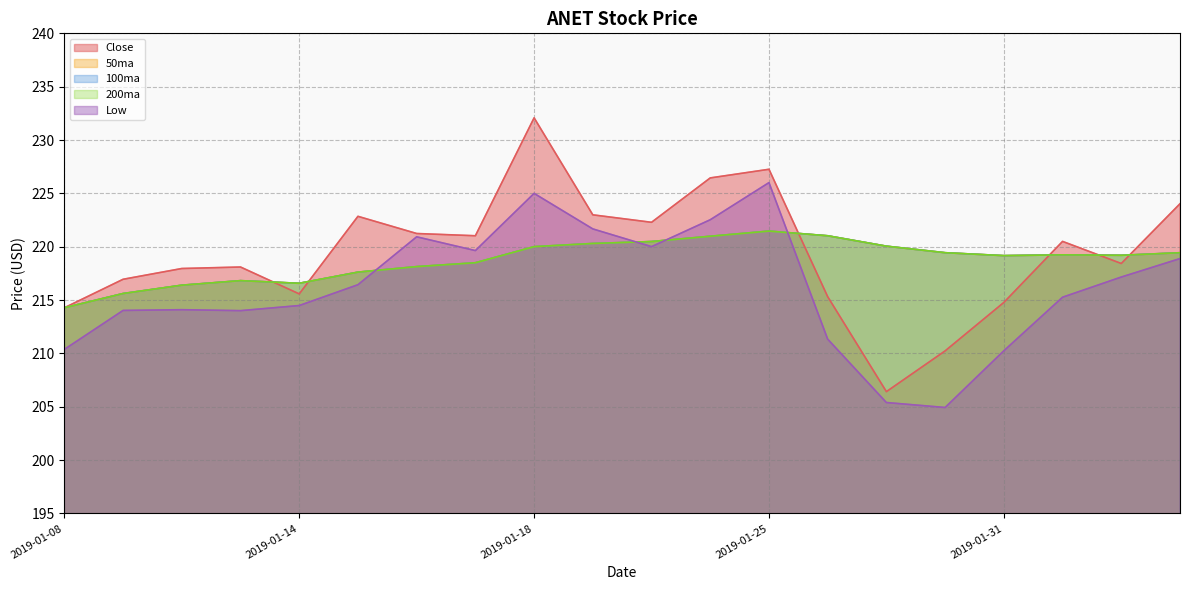

True or false: 50ma and 200ma intersect in this chart.

False